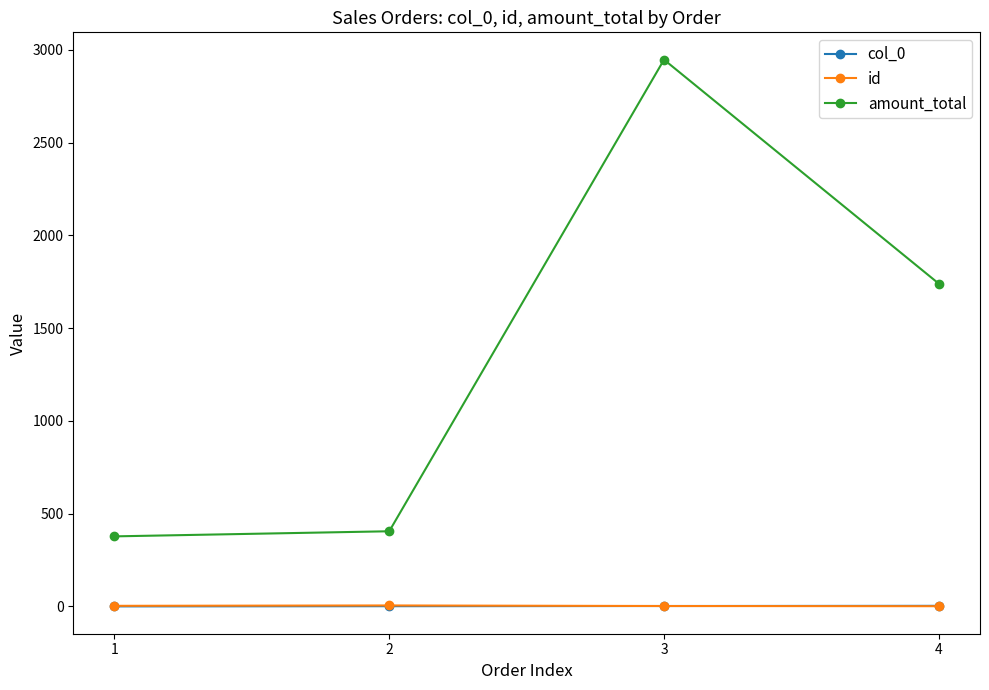

Is this an area chart (filled region under the line)?

No